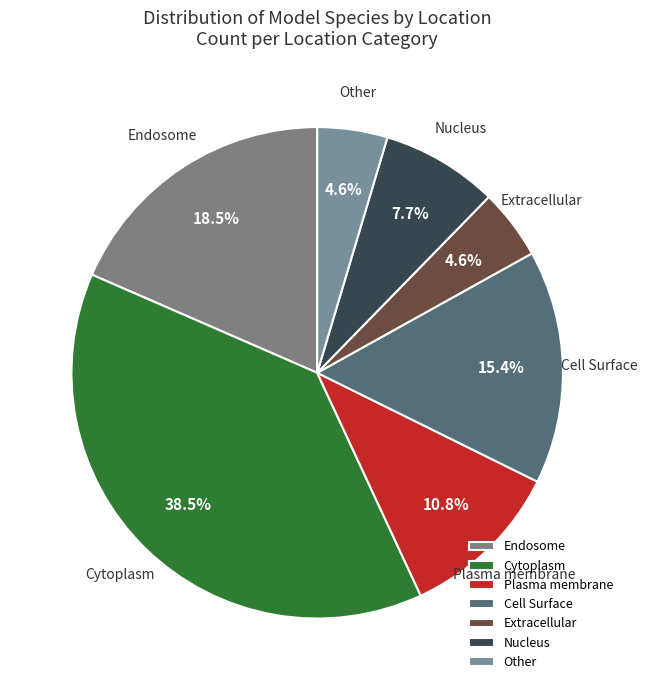

Which slice is the largest?

Cytoplasm